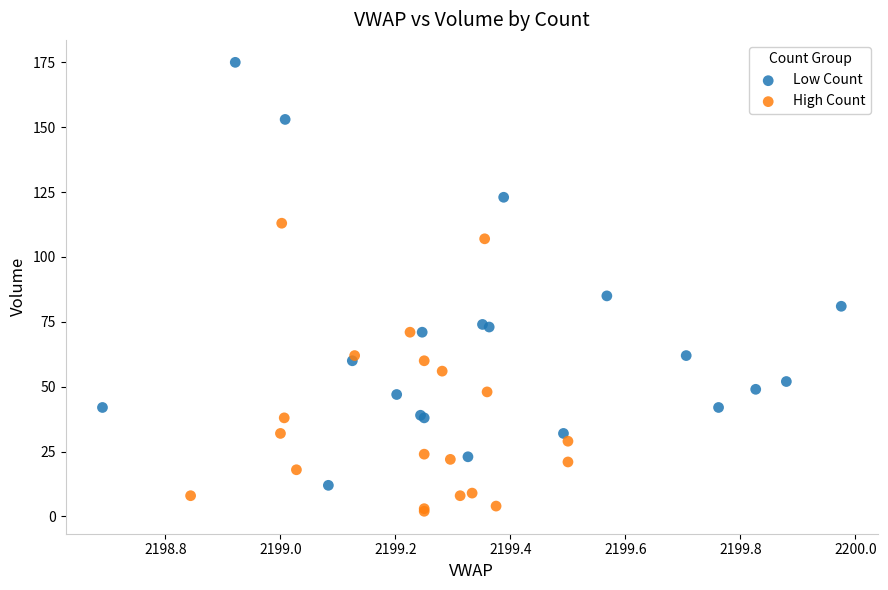

Which series contains the highest Y value?

Low Count